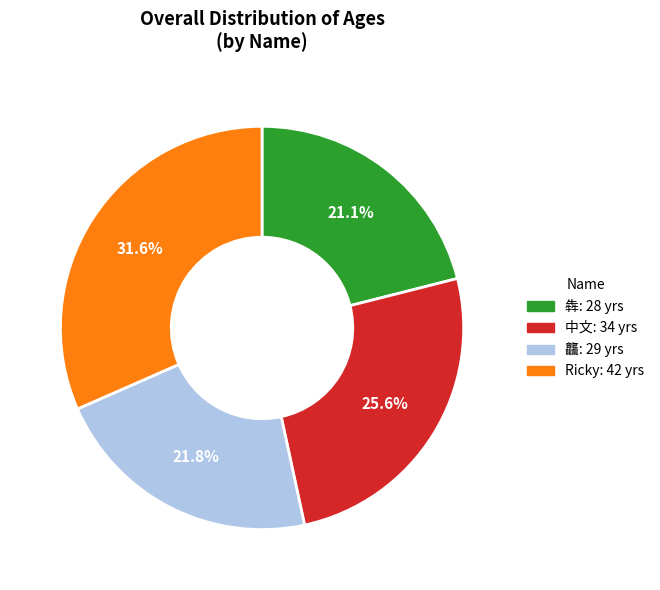

Rank the categories by value from highest to lowest.

Ricky, 中文, 龘, 犇